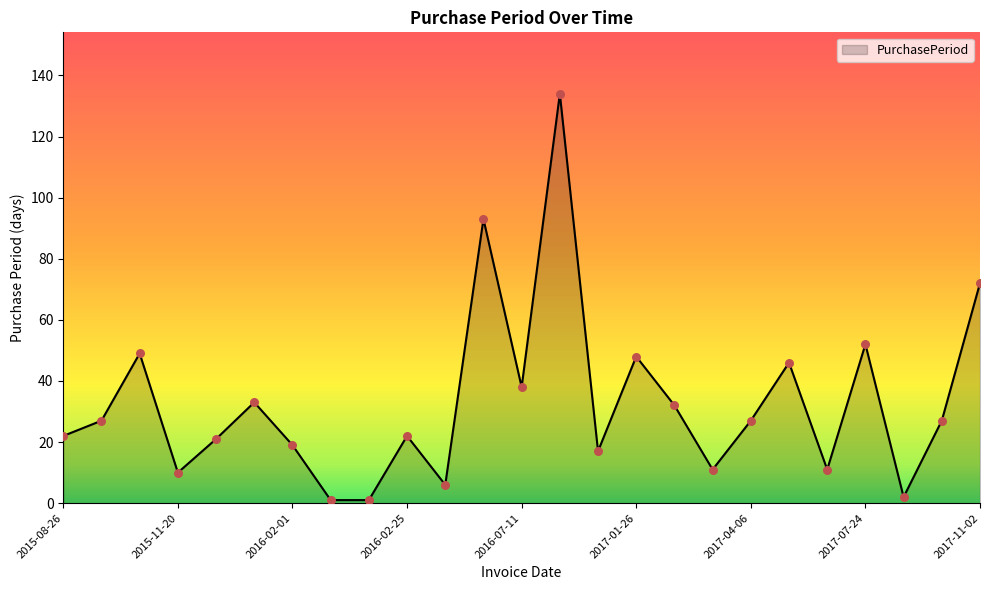

What is the maximum value shown in the chart?

134